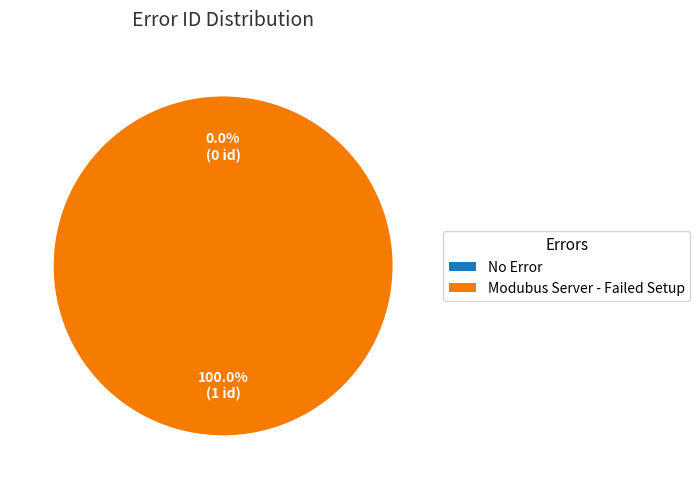

Between No Error and Modubus Server - Failed Setup, which is larger?

Modubus Server - Failed Setup